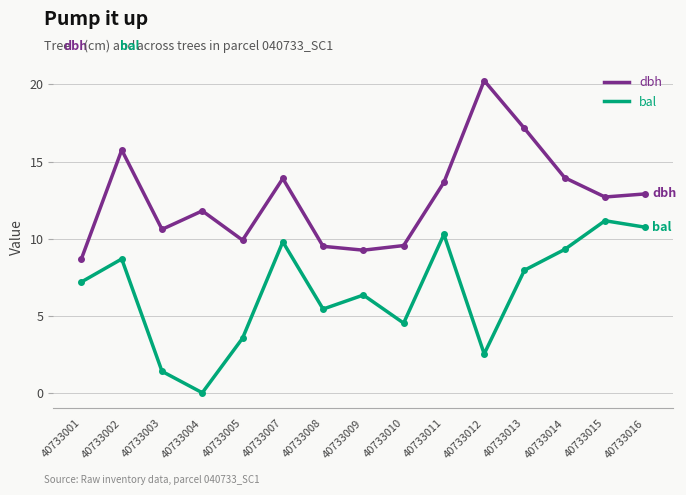

Which series has the largest total across all categories?

dbh